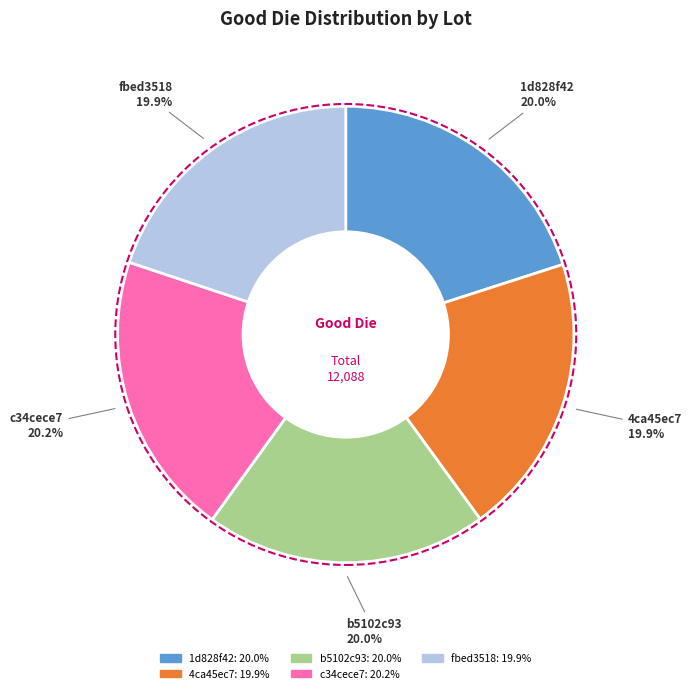

Is it true that 1d828f42 is 20% of the pie?

True